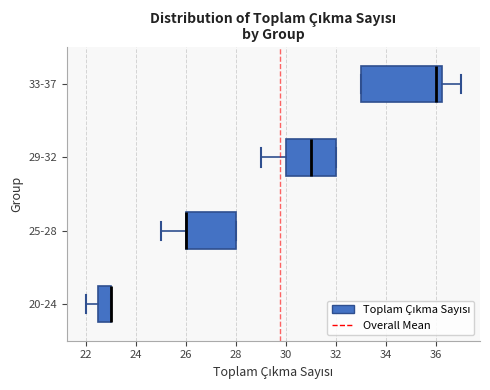

Where is the right edge of the box for 25-28 on the x-axis? The values are not printed on the chart, so give them approximately, as read against the axis.

28.0